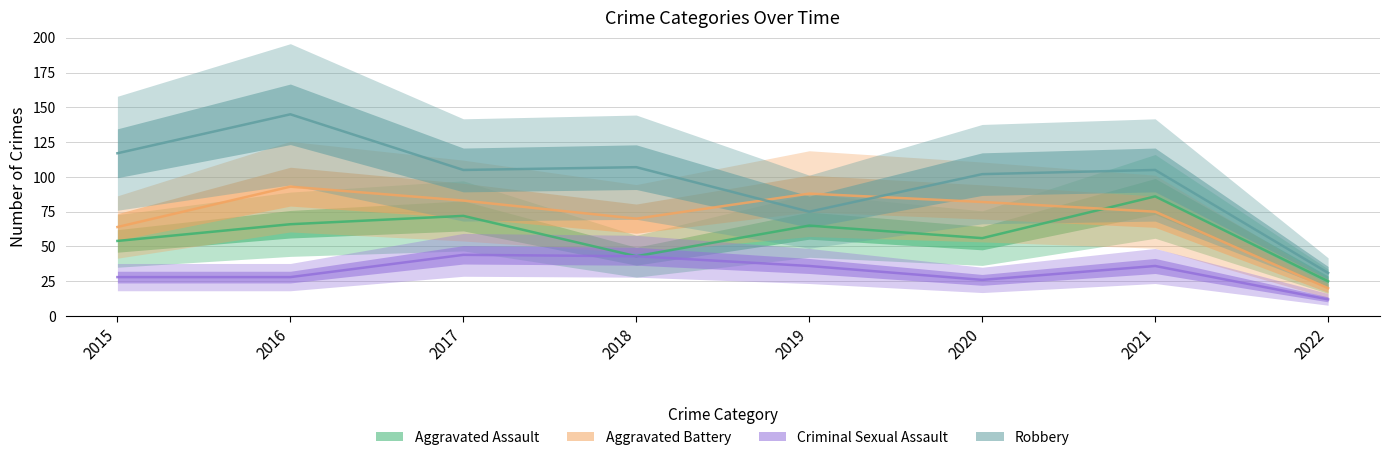

Reading left to right, extract all data points from this chart.

Aggravated Assault: 54	66	72	43	65	56	86	25
Aggravated Battery: 64	93	83	70	88	82	75	20
Criminal Sexual Assault: 28	28	44	43	36	26	36	12
Robbery: 117	145	105	107	75	102	105	31